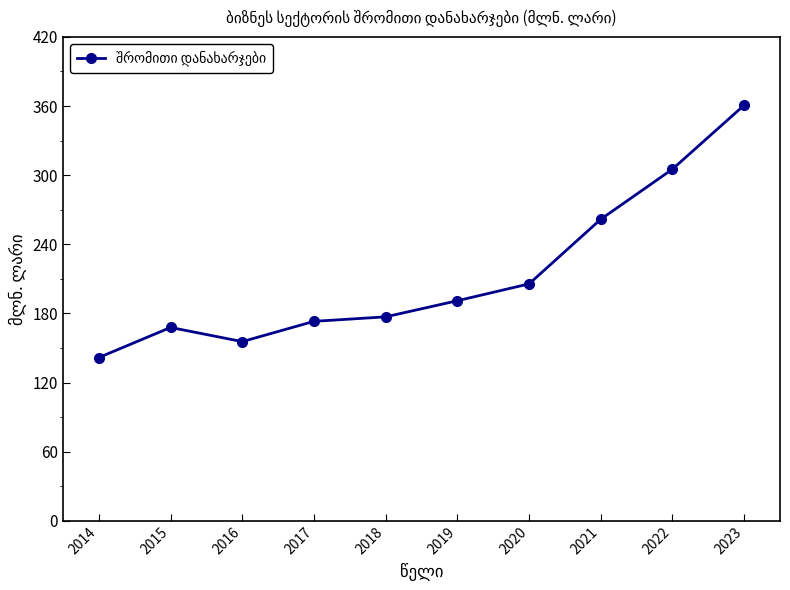

Rank the categories by value from highest to lowest.

2023, 2022, 2021, 2020, 2019, 2018, 2017, 2015, 2016, 2014